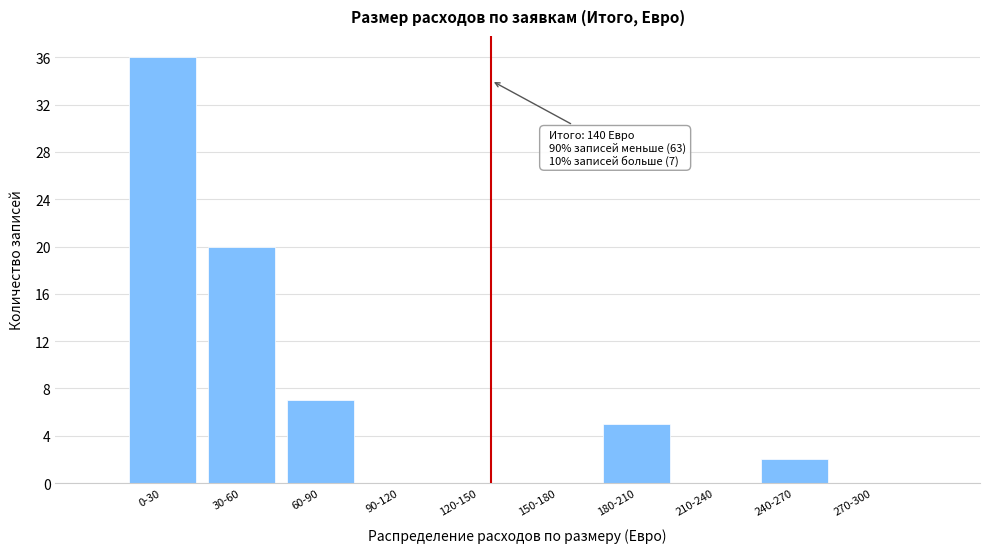

Reading right to left, what are all the values shown in this chart?

270-300=0	240-270=2	210-240=0	180-210=5	150-180=0	120-150=0	90-120=0	60-90=7	30-60=20	0-30=36